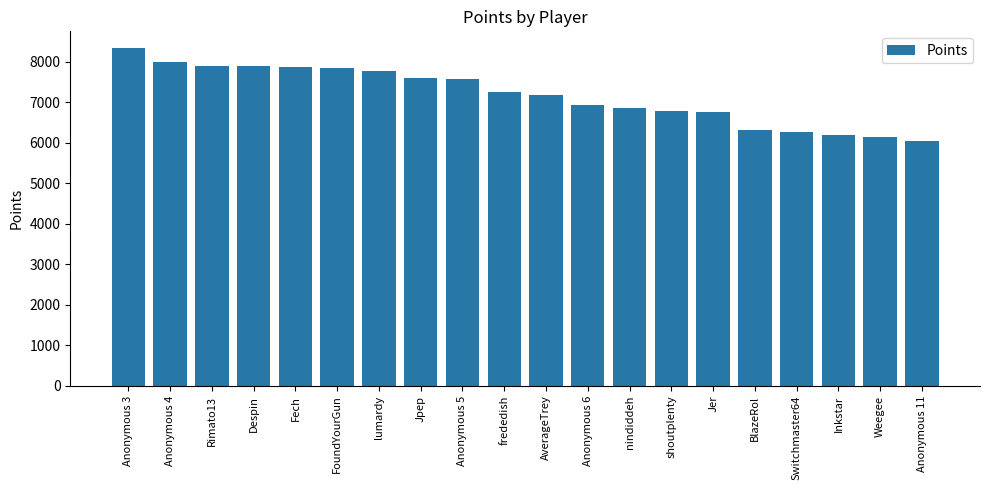

What is the average value?

7180